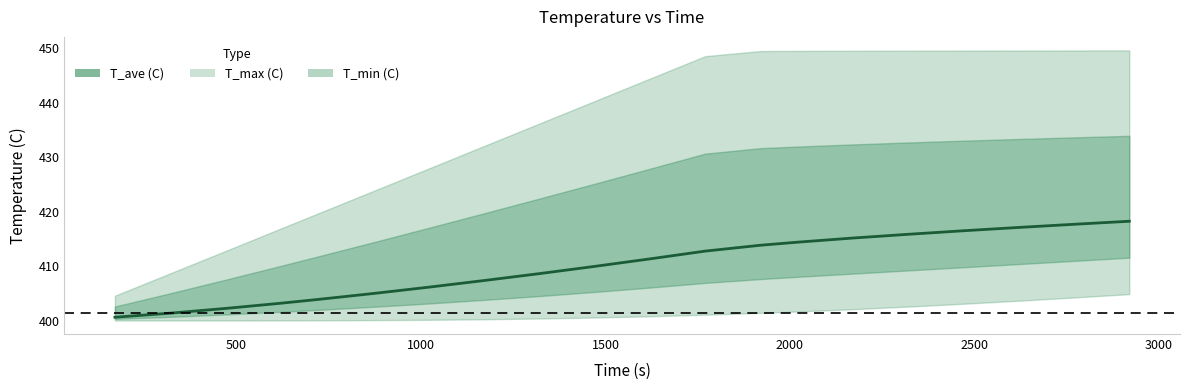

What is the label of the 5th point from the left?

2000